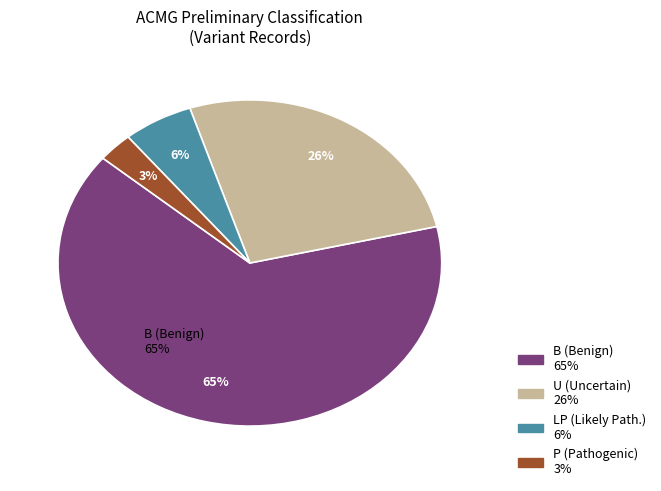

The P slice represents 11% of the pie. True or false?

False